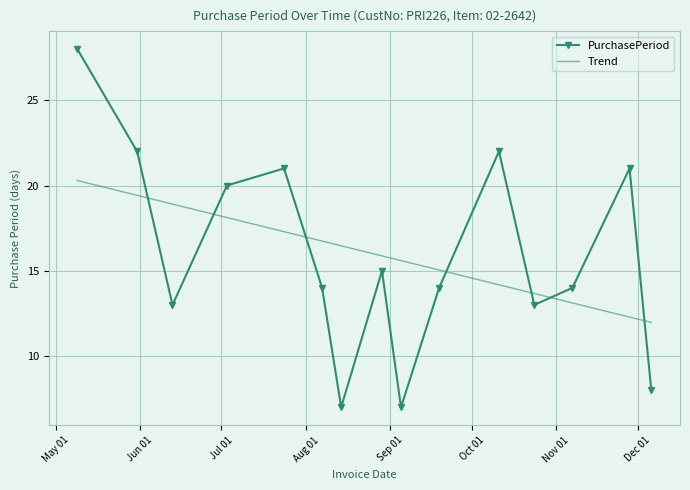

How many distinct data groups are displayed?

2